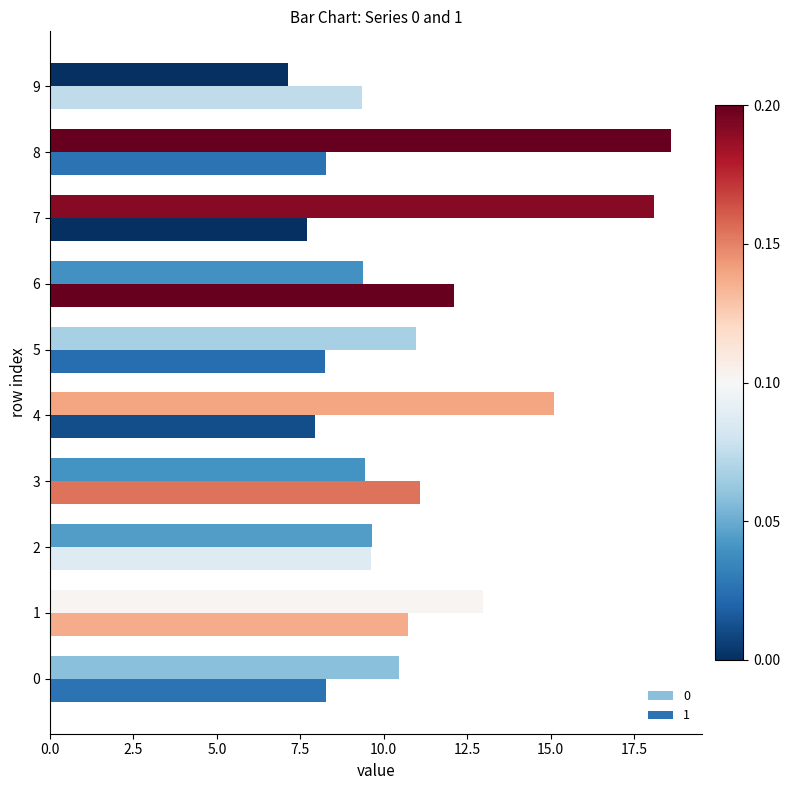

List the series in order of their peak value, lowest first.

1, 0